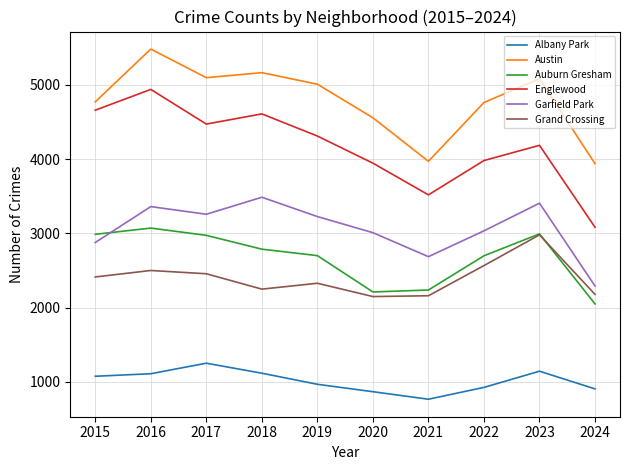

True or false: Albany Park and Austin intersect in this chart.

False